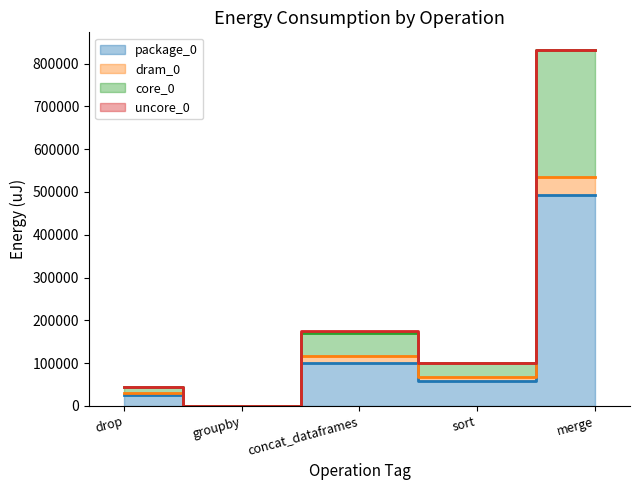

True or false: core_0 has a value of -342262 at groupby.

False